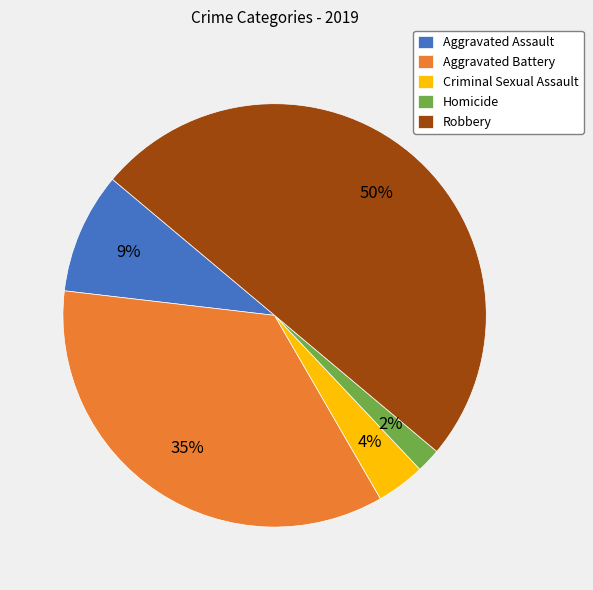

Does Aggravated Battery account for over 50% of the chart?

No